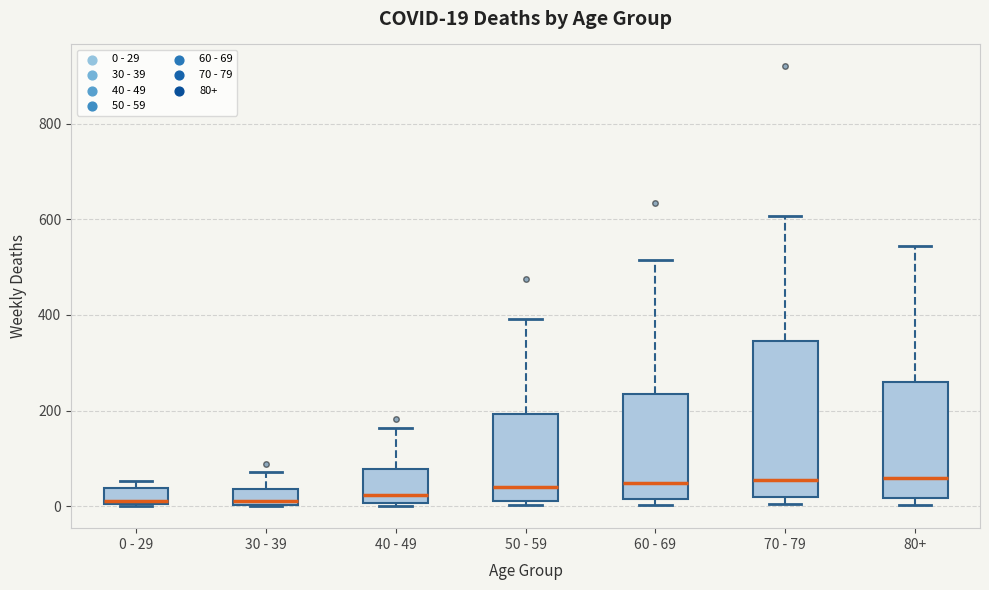

Comparing the boxes themselves (not the whiskers), which one is the tallest?

70 - 79